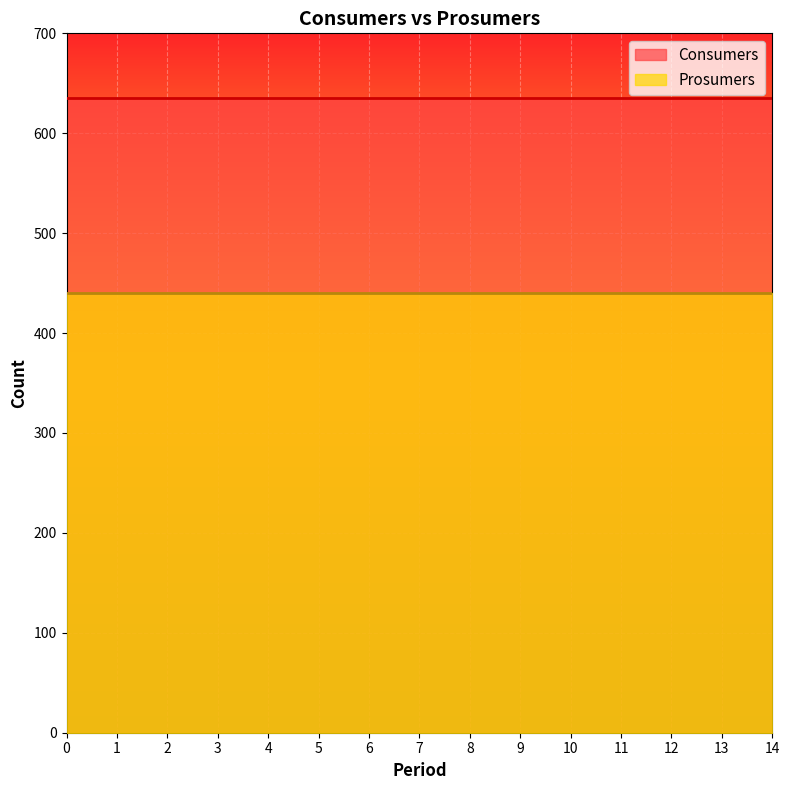

True or false: Prosumers has more than 0 points higher than both neighbors.

False